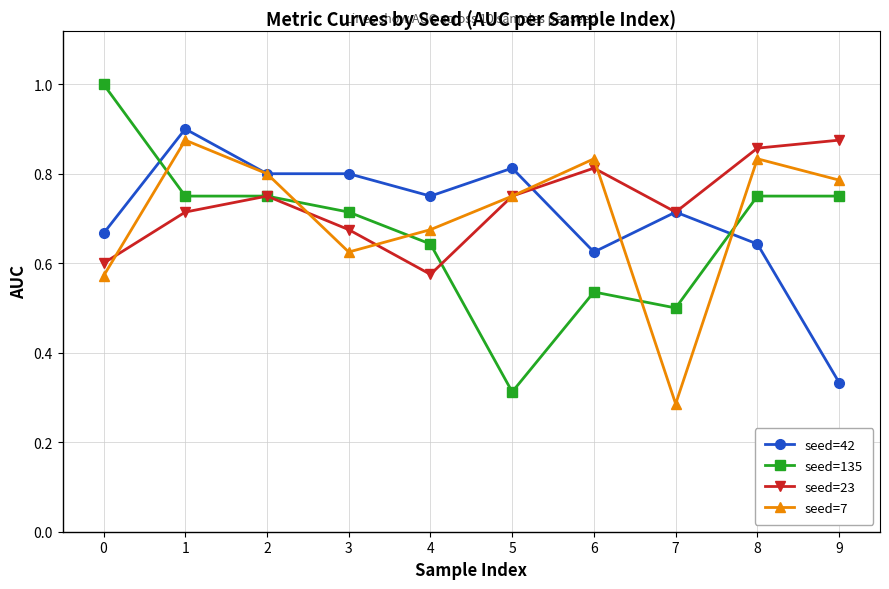

Which series has the widest spread of values?

seed=135